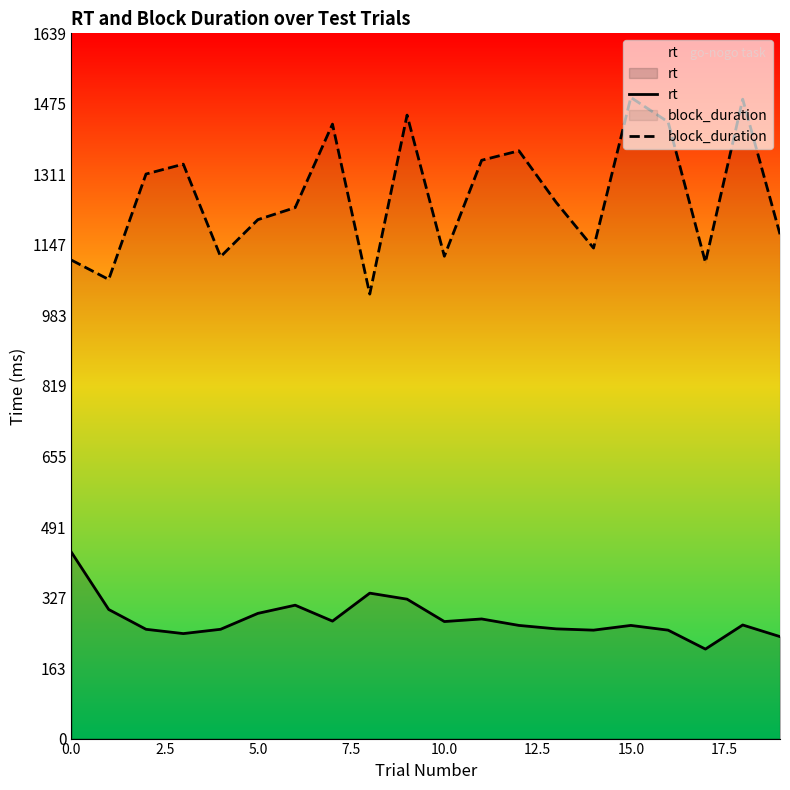

What is the label of the 7th point from the right?

13